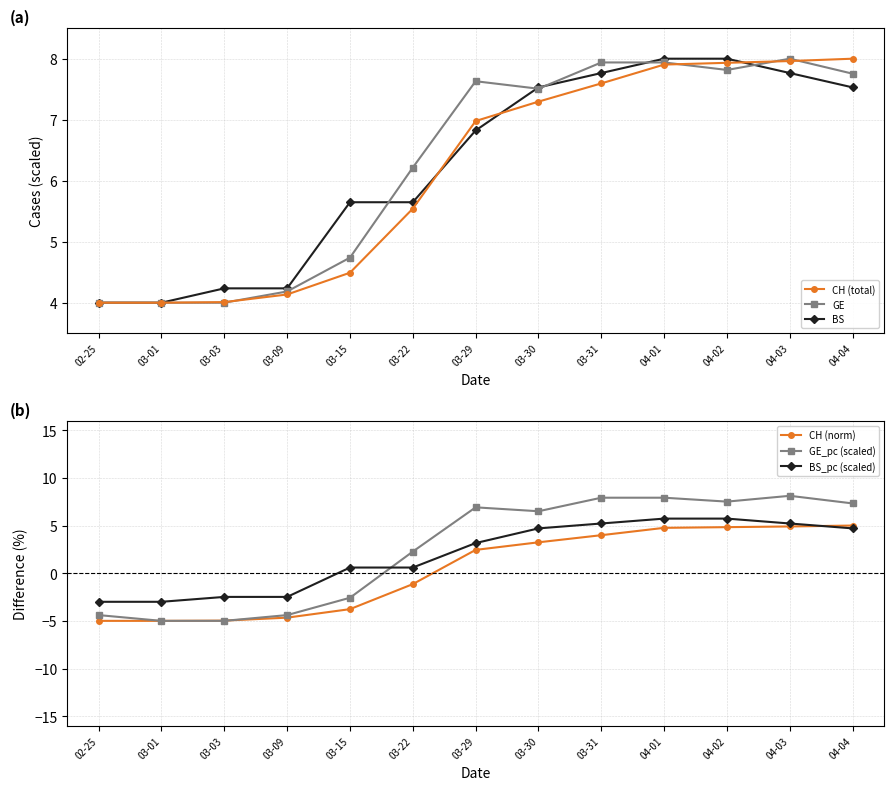

What is the sum of all CH (total) values?

79.8